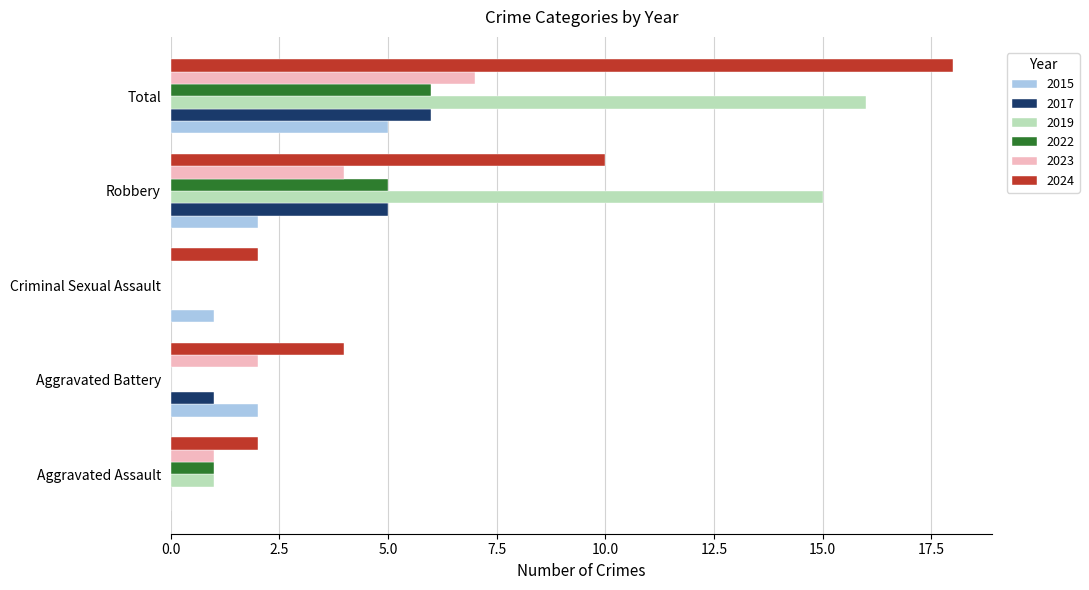

Which series changed the most between Criminal Sexual Assault and Robbery?

2019